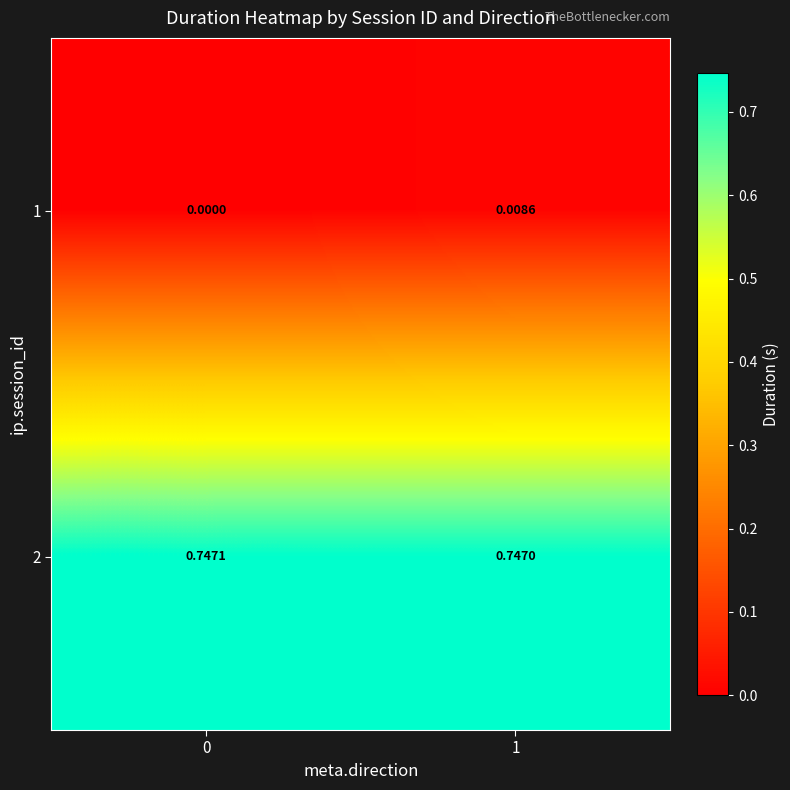

Which series has the largest total across all categories?

2